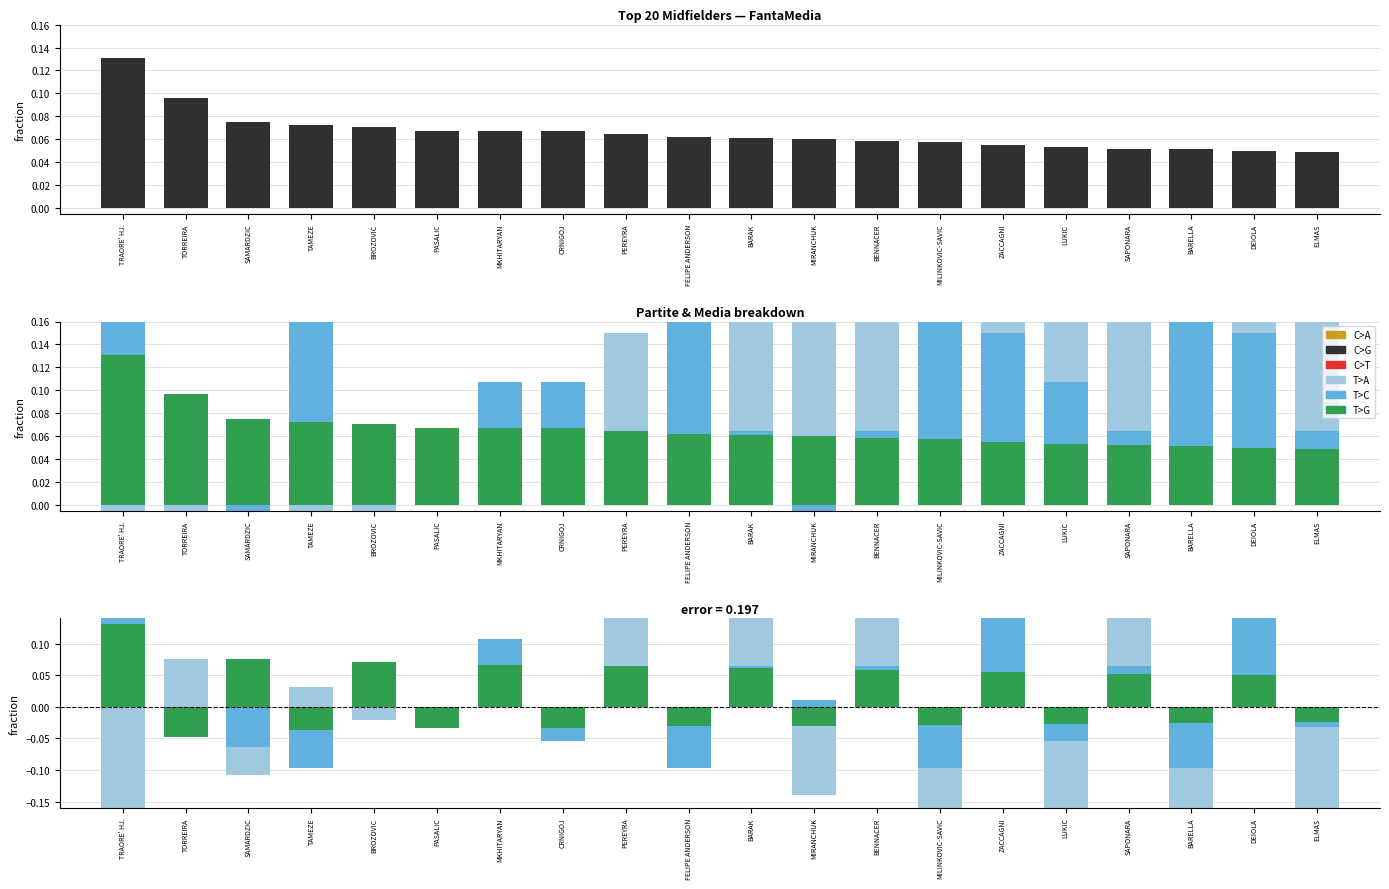

What is the total value across all series at MIRANCHUK?

-0.1